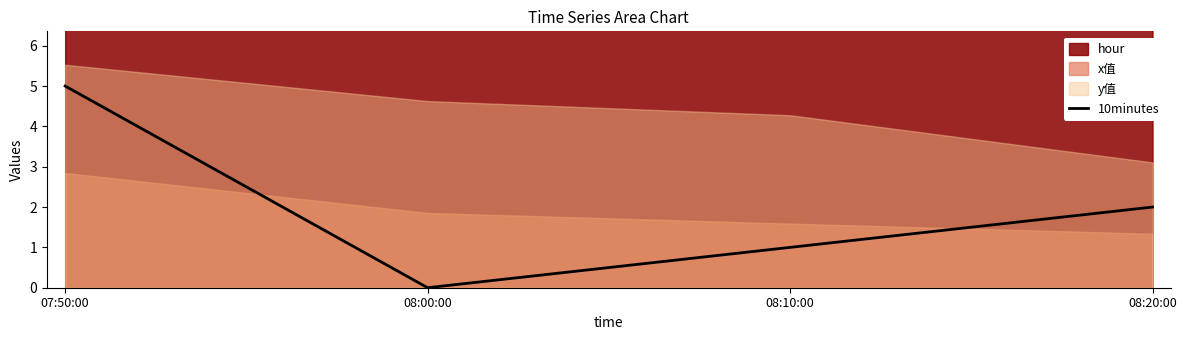

How many interior local valleys does the 10minutes series have?

1